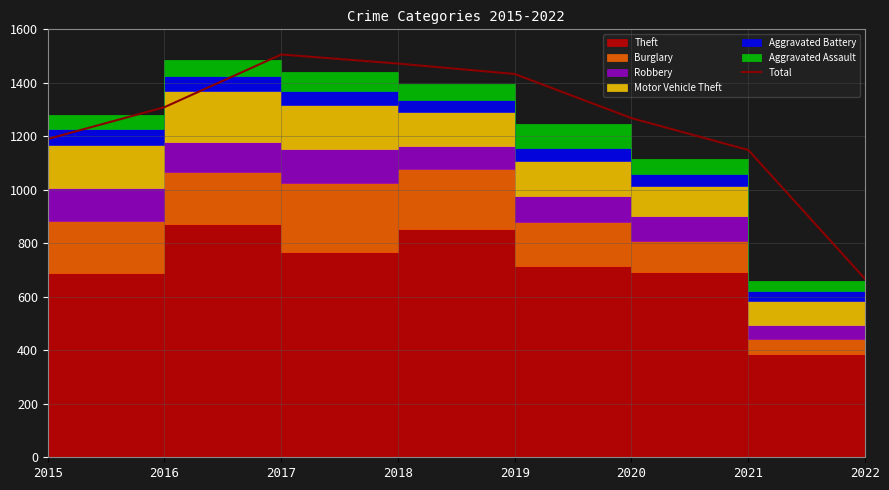

At which label is the value closest to 1086?

2021